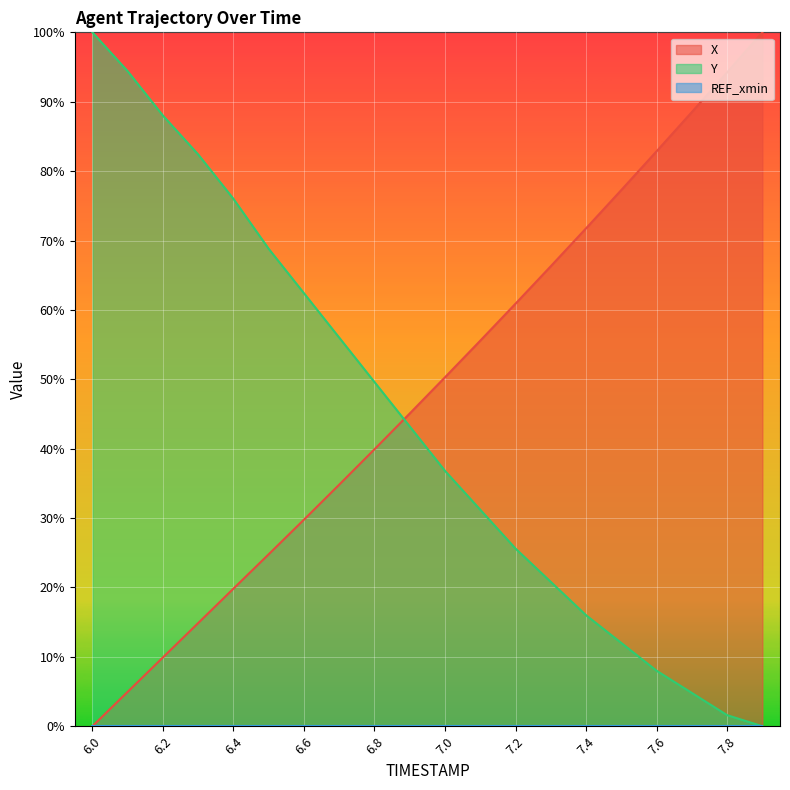

Where does the X series first go above 50?

7.0